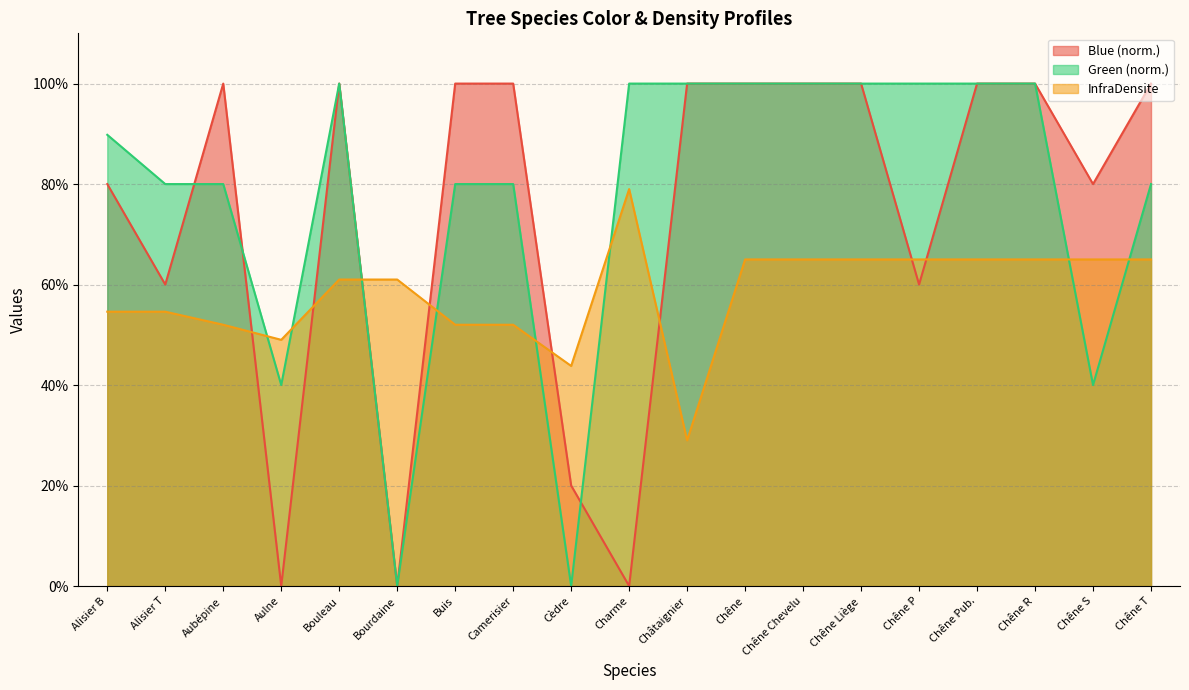

Is the value of Blue at Chêne T greater than the value of InfraDensite at Cèdre?

Yes